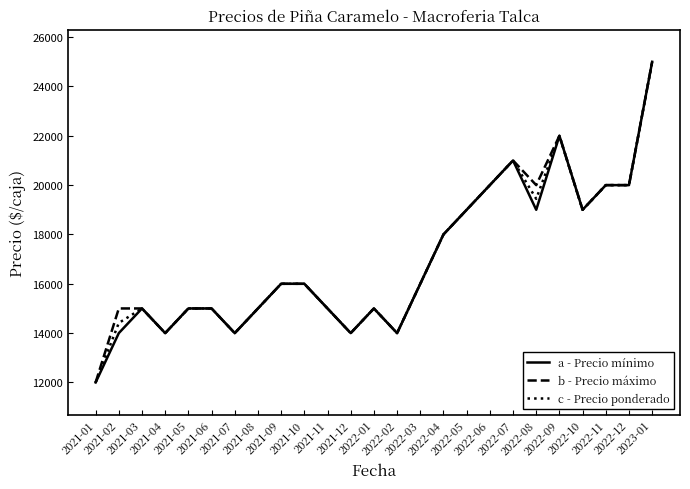

What is the greatest value displayed?

25000